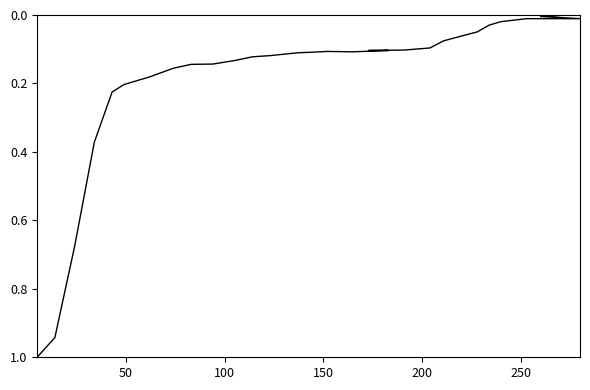

Count the number of values greater than 0.

28